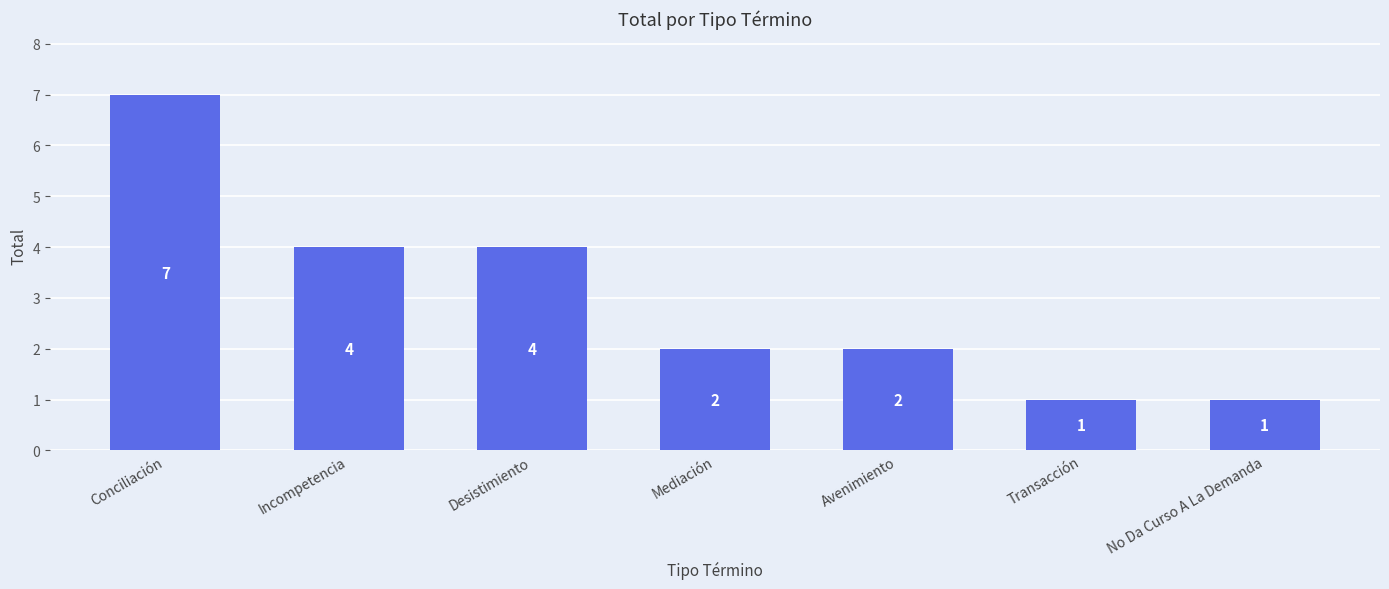

What is the ratio of the value at Avenimiento to the value at No Da Curso A La Demanda?

2.0